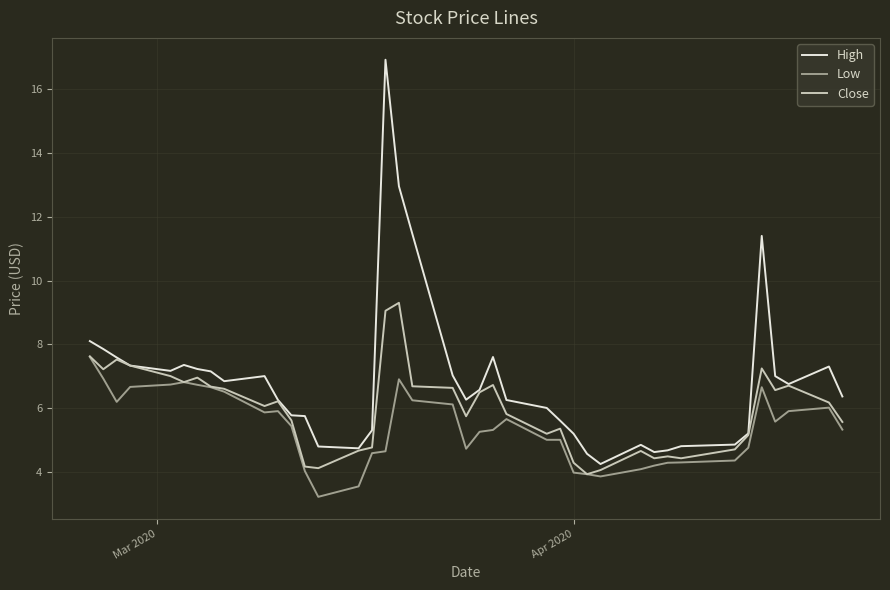

What is the highest value of the Low series?

7.6